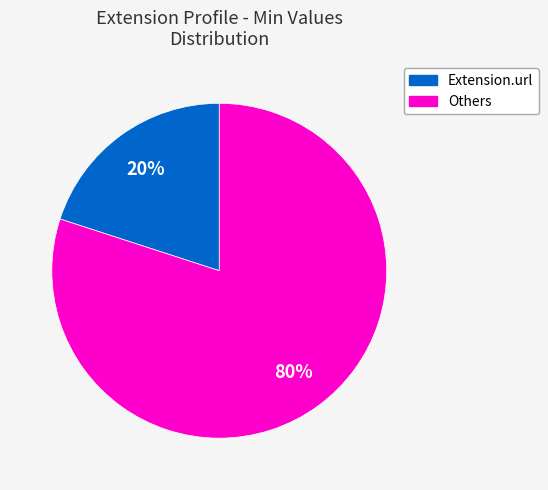

Is there any slice that represents more than half of the pie?

Yes